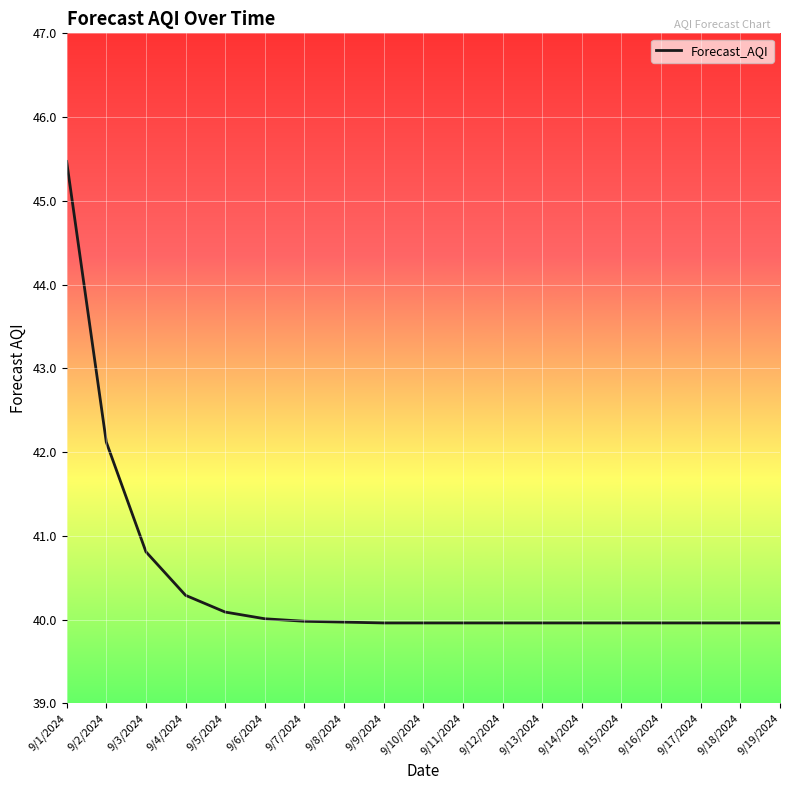

The value at 9/9/2024 is 40.0. True or false?

True